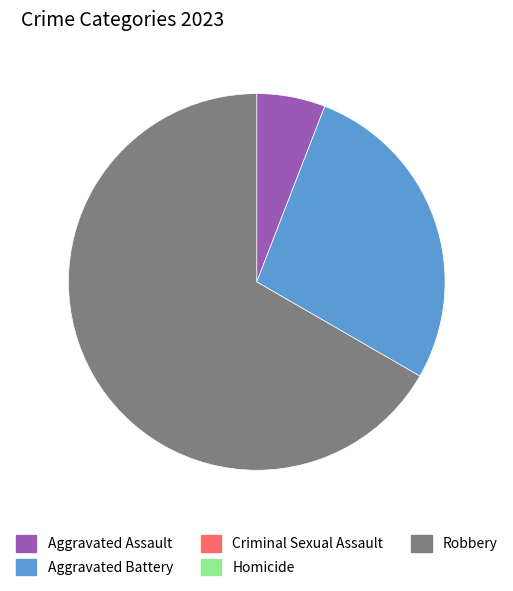

Is there any slice that represents more than half of the pie?

Yes